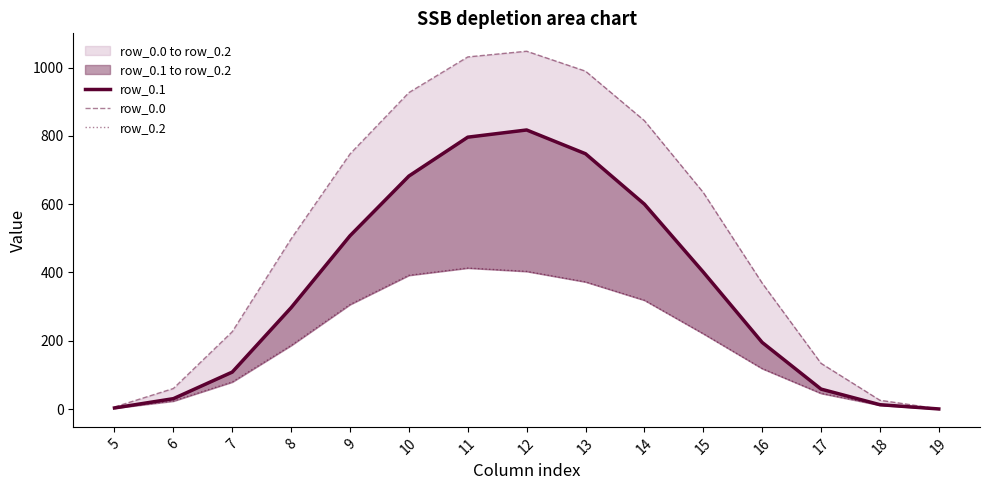

True or false: row_0.2 has more than 0 interior local peaks.

True